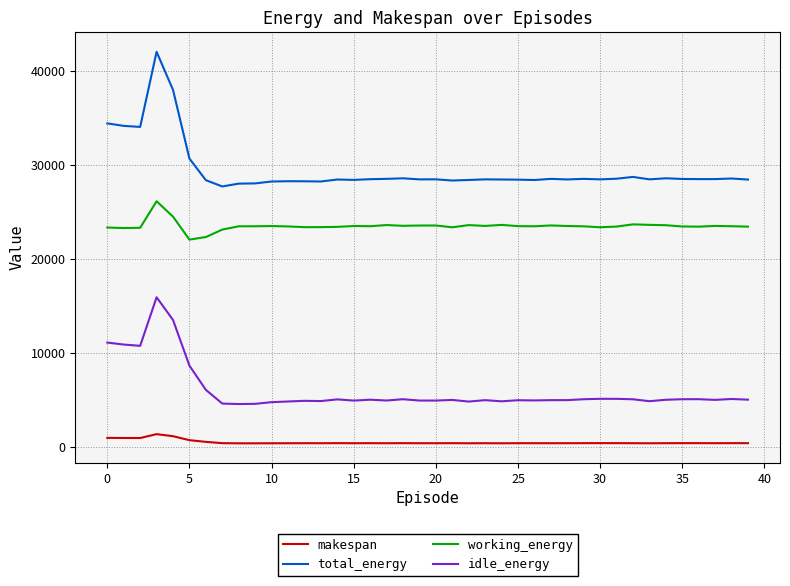

True or false: working_energy and total_energy intersect in this chart.

False